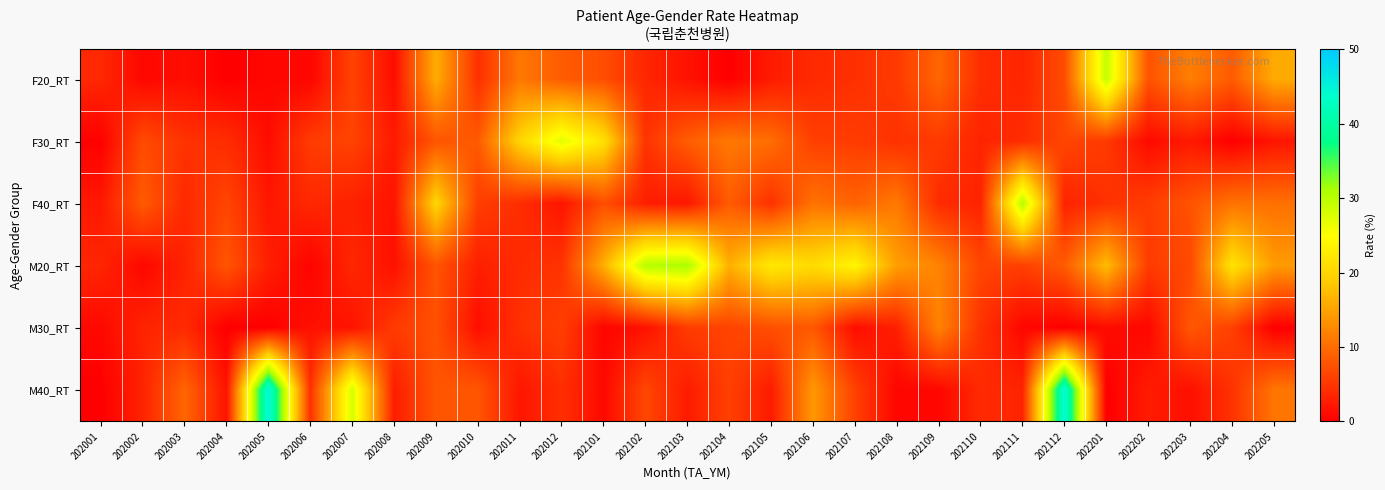

Reading right to left, list all the values displayed in this chart.

F20_RT: 202205=15.8	202204=8.4	202203=11.7	202202=7.6	202201=29.4	202112=7.1	202111=3.5	202110=4.3	202109=9.5	202108=5.4	202107=4.5	202106=3.9	202105=2.6	202104=0.0	202103=1.8	202102=3.6	202101=7.2	202012=8.5	202011=11.1	202010=4.5	202009=15.9	202008=1.3	202007=6.2	202006=0.6	202005=0.7	202004=0.0	202003=1.4	202002=0.7	202001=3.8
F30_RT: 202205=2.0	202204=0.0	202203=2.5	202202=1.1	202201=5.3	202112=6.5	202111=4.1	202110=3.4	202109=5.5	202108=4.6	202107=5.6	202106=5.8	202105=10.2	202104=11.1	202103=8.6	202102=4.8	202101=21.4	202012=27.3	202011=19.9	202010=8.3	202009=7.9	202008=2.5	202007=6.3	202006=5.6	202005=1.3	202004=4.1	202003=4.7	202002=6.9	202001=0.1
F40_RT: 202205=10.4	202204=10.6	202203=7.7	202202=5.7	202201=4.5	202112=3.3	202111=30.4	202110=3.3	202109=4.0	202108=11.2	202107=9.1	202106=10.6	202105=4.6	202104=8.5	202103=2.2	202102=2.8	202101=7.3	202012=1.9	202011=4.2	202010=5.8	202009=20.0	202008=1.9	202007=3.1	202006=3.8	202005=2.2	202004=6.4	202003=3.9	202002=8.4	202001=2.3
M20_RT: 202205=14.3	202204=21.6	202203=6.7	202202=5.6	202201=17.4	202112=8.5	202111=5.9	202110=6.5	202109=12.1	202108=14.6	202107=23.9	202106=20.6	202105=22.4	202104=16.2	202103=31.1	202102=30.3	202101=16.1	202012=4.8	202011=4.0	202010=2.9	202009=7.8	202008=1.6	202007=3.7	202006=0.3	202005=3.0	202004=7.9	202003=3.3	202002=0.8	202001=3.5
M30_RT: 202205=0.0	202204=6.0	202203=8.1	202202=0.7	202201=1.2	202112=0.0	202111=0.7	202110=4.7	202109=12.1	202108=3.0	202107=1.3	202106=8.2	202105=7.3	202104=6.3	202103=5.5	202102=1.7	202101=0.5	202012=5.8	202011=4.6	202010=1.4	202009=7.5	202008=5.5	202007=1.9	202006=1.6	202005=0.0	202004=0.0	202003=4.0	202002=3.3	202001=0.9
M40_RT: 202205=10.9	202204=4.7	202203=1.6	202202=2.6	202201=0.0	202112=44.6	202111=3.4	202110=4.0	202109=0.8	202108=0.6	202107=6.0	202106=14.1	202105=2.6	202104=6.0	202103=2.6	202102=6.5	202101=0.9	202012=4.3	202011=2.1	202010=7.9	202009=8.0	202008=2.7	202007=28.1	202006=4.5	202005=45.1	202004=1.8	202003=9.4	202002=3.3	202001=0.0